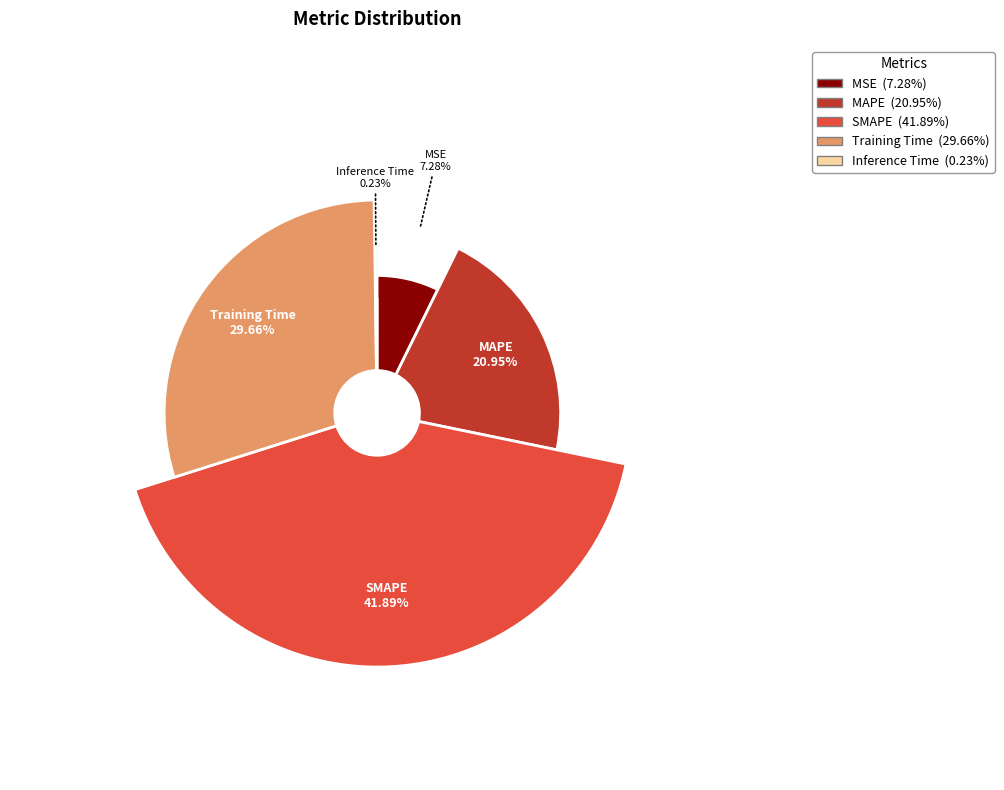

How many segments does this pie chart have?

5